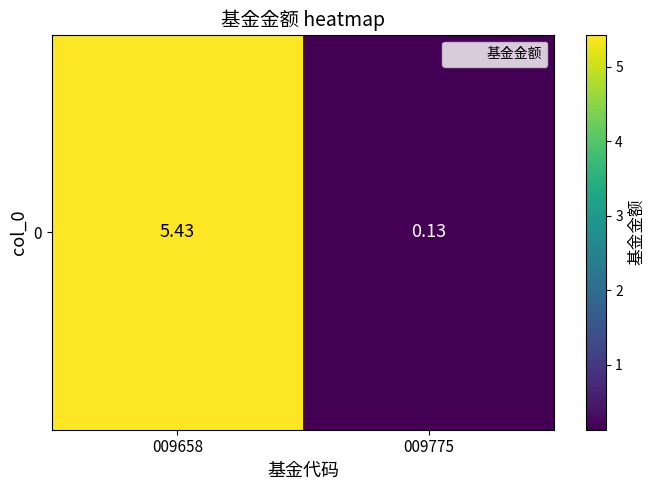

Rank the categories by value from lowest to highest.

009775, 009658